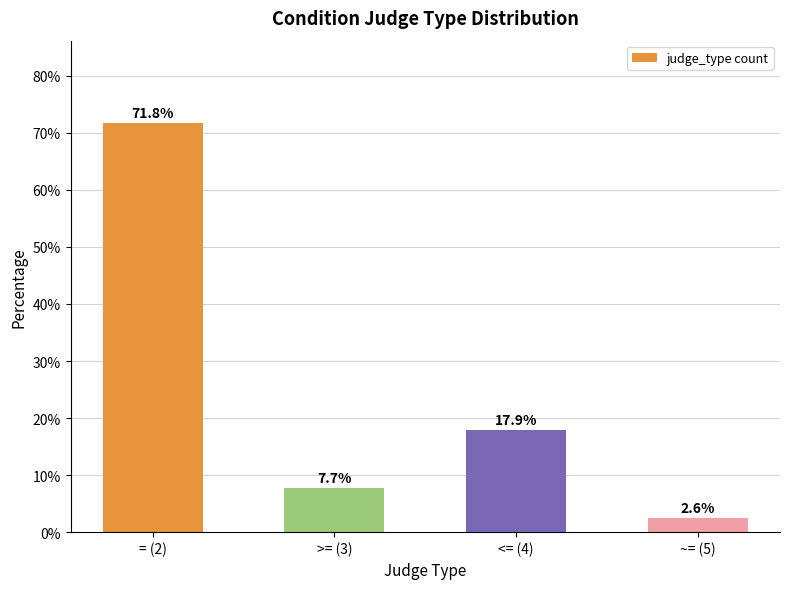

Approximately how many times larger is the value at = (2) compared to <= (4)?

4.0